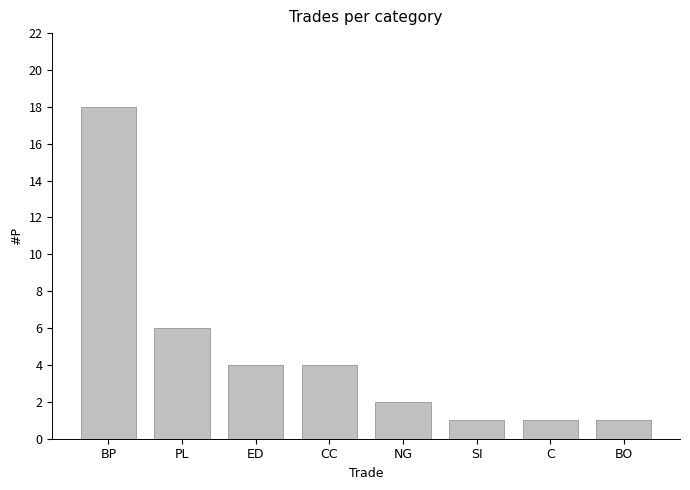

What is the sum of the values at CC and C?

5